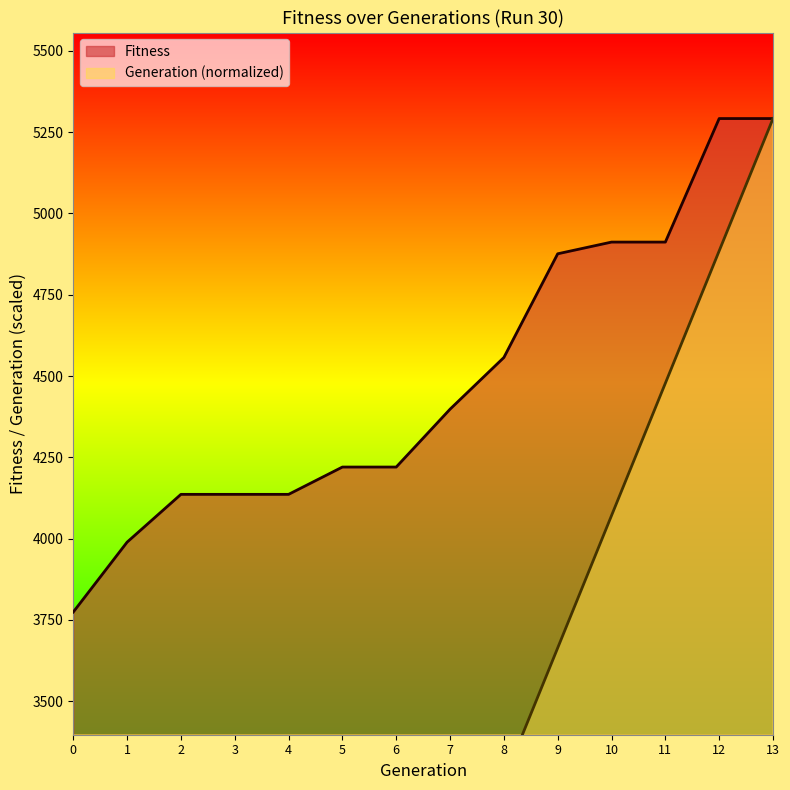

What is the value of the Fitness point at the 13th from the left?

5292.0